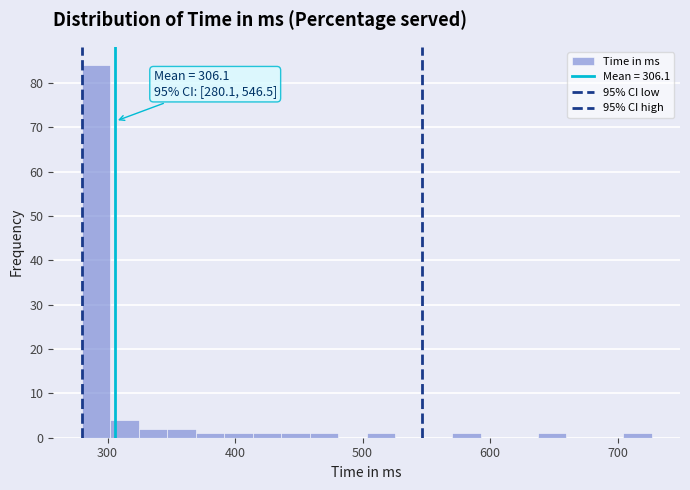

Read against the x-axis, roughly where is the centre of the tallest bar?

290